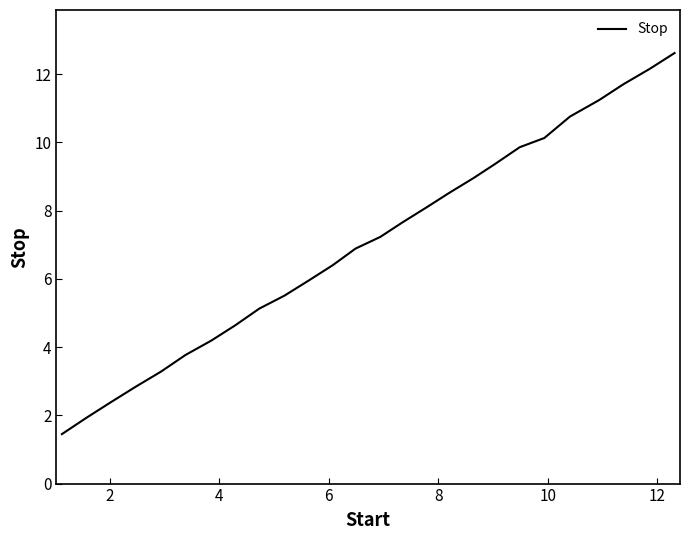

What is the difference between the maximum and minimum values?

11.2